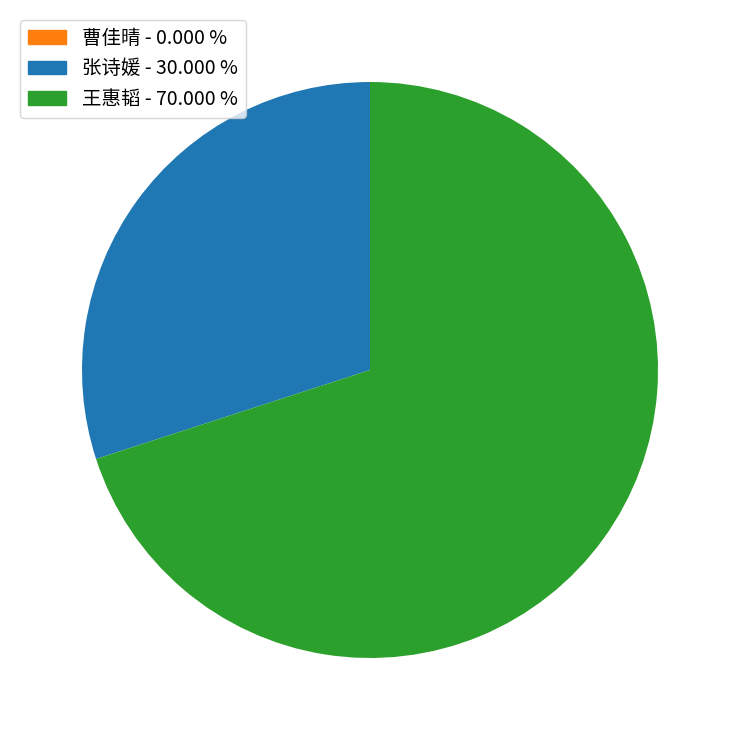

Does any single category account for the majority?

Yes